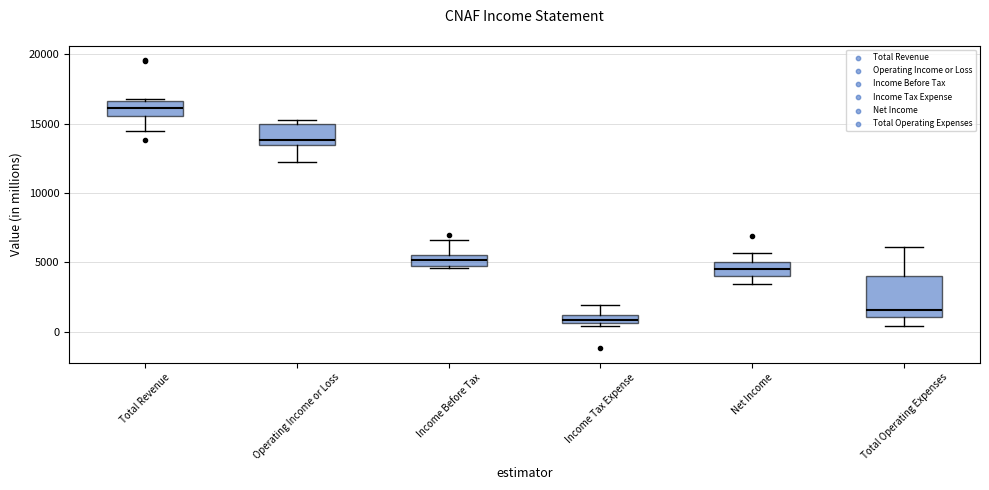

Which box's median line is the highest?

Total Revenue